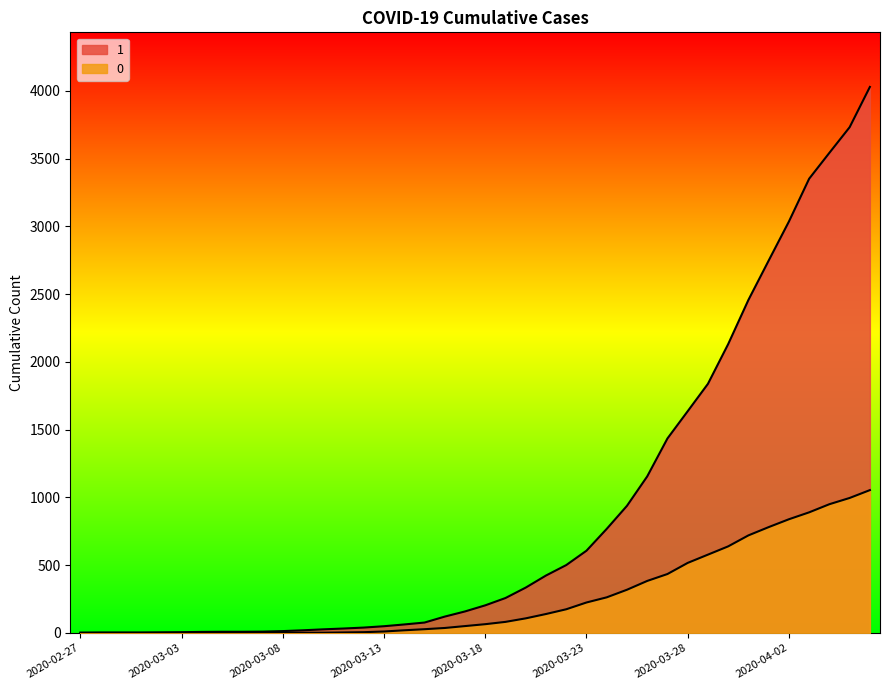

How many values in the 1 series exceed 204?

19